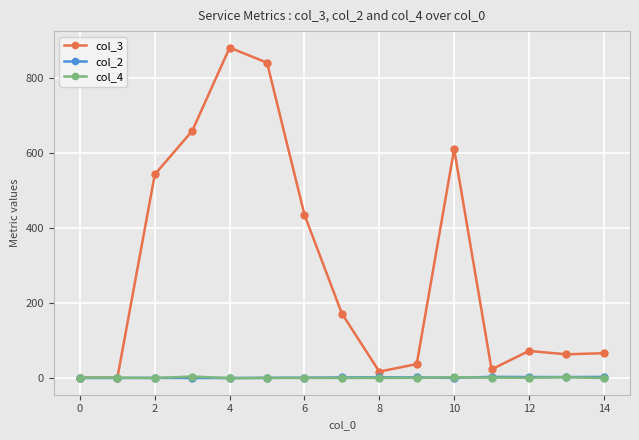

What is the maximum value for col_3?

879.5